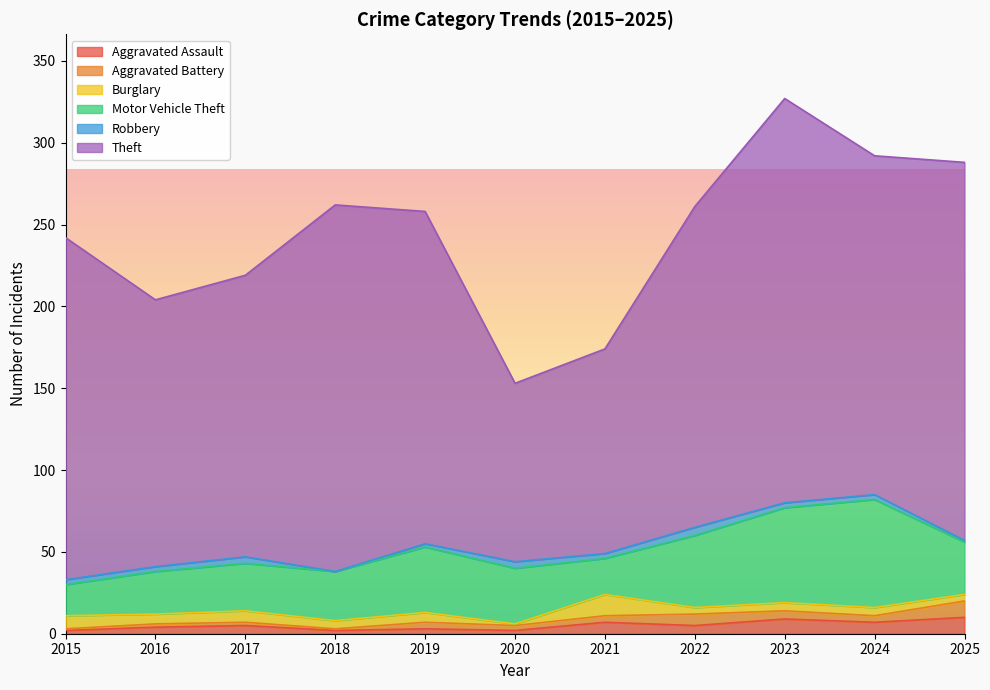

At which category is the sum across all series the highest?

2023